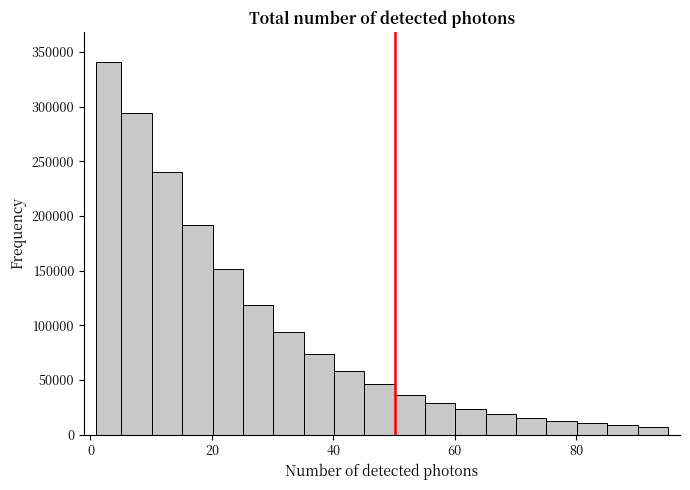

Read against the x-axis, roughly where is the centre of the tallest bar?

4